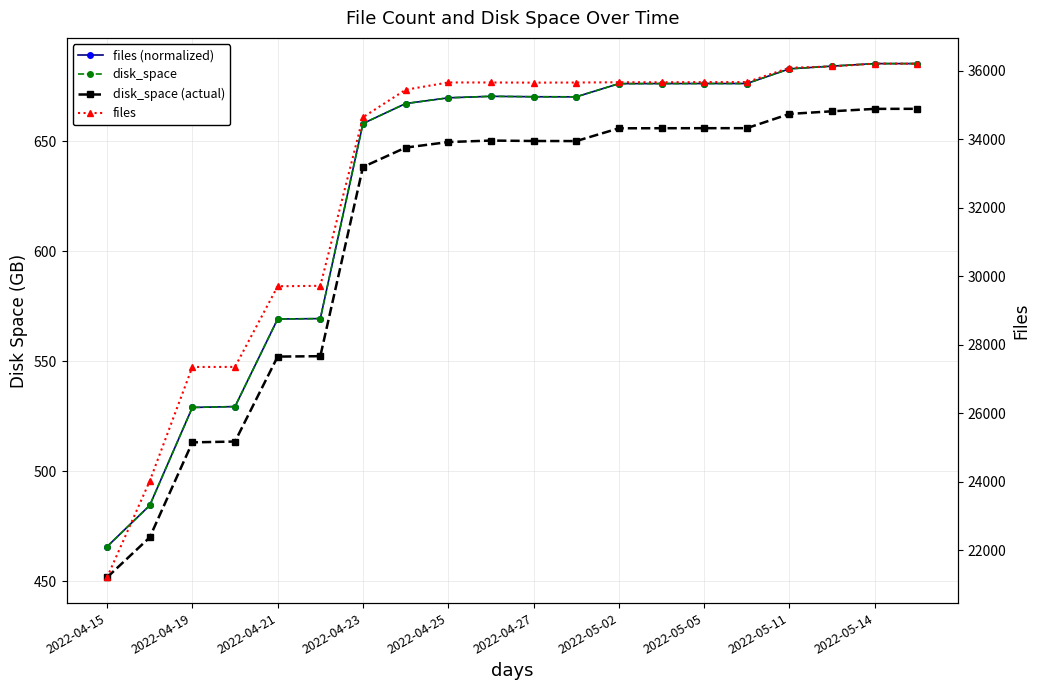

How many lines are shown in the chart?

4